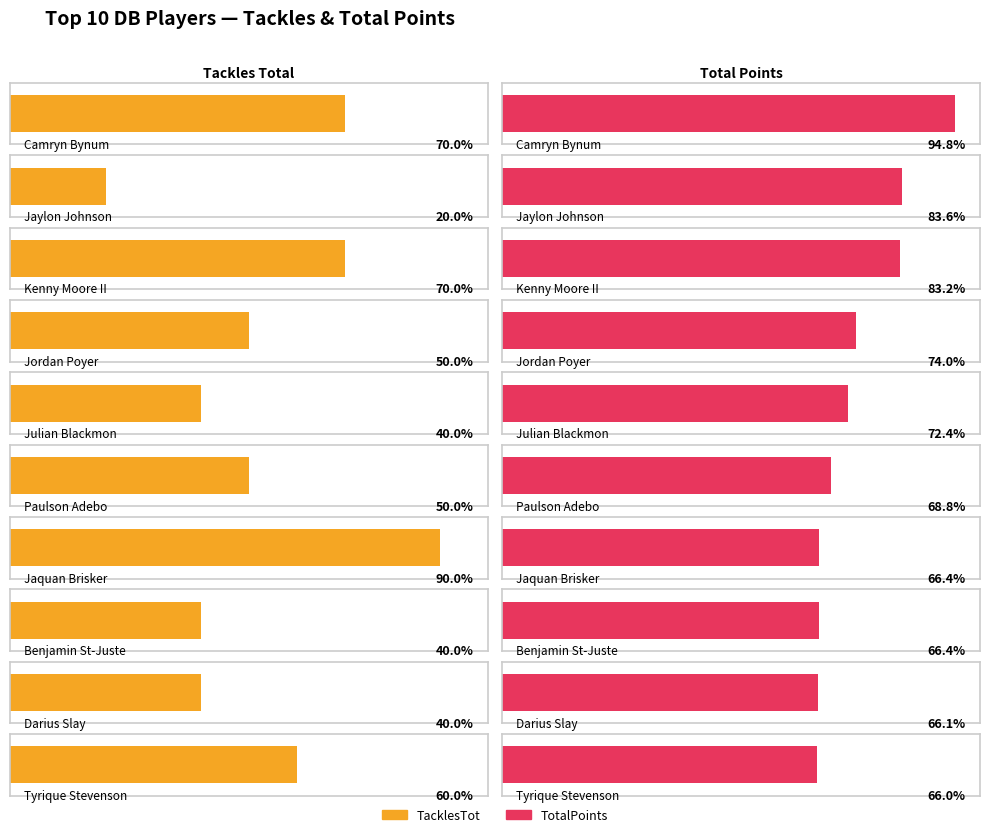

Which label corresponds to the largest value in the chart?

Camryn Bynum